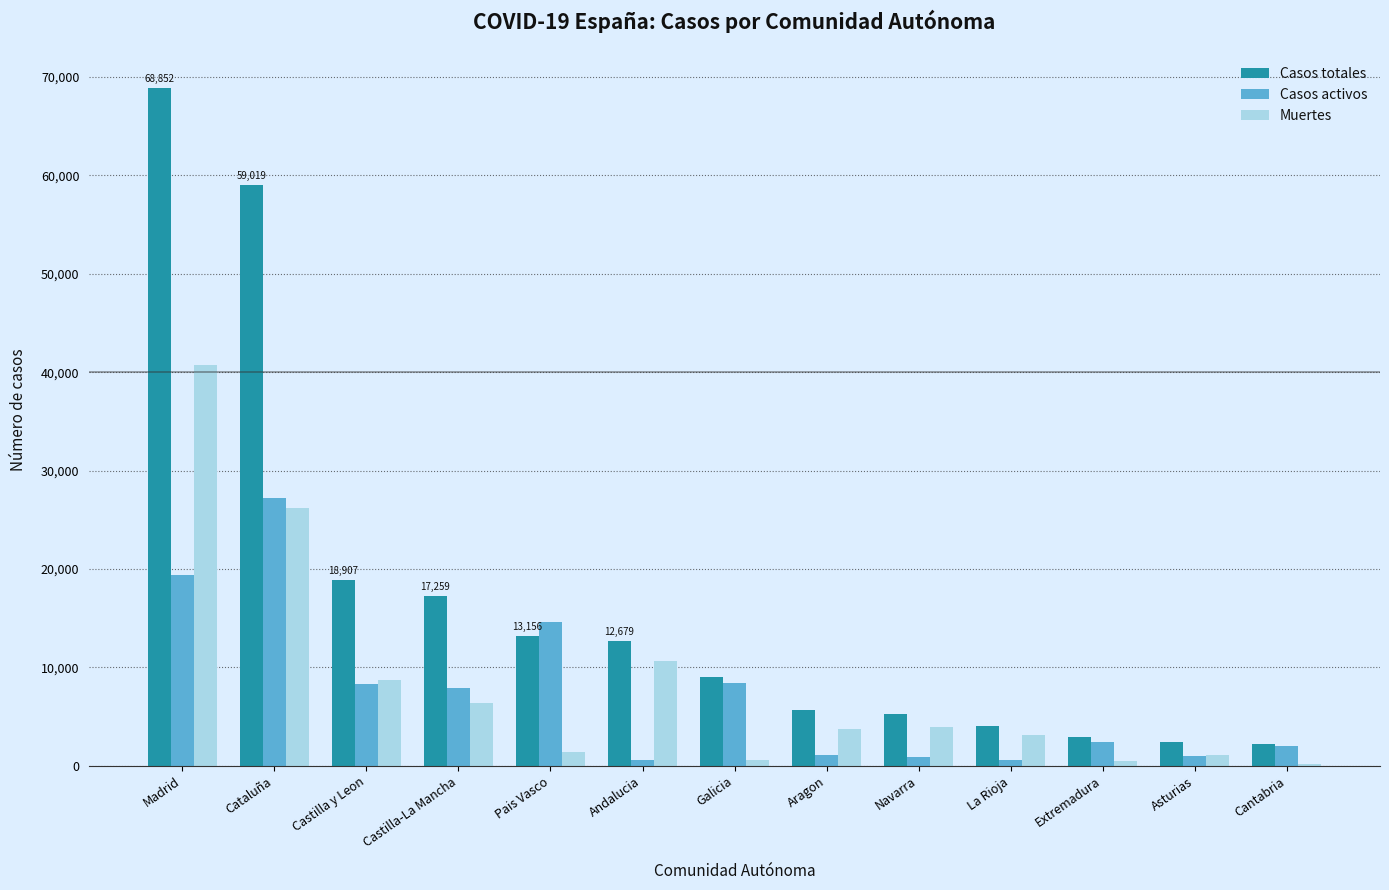

The Muertes series shows 3107 at La Rioja. True or false?

True